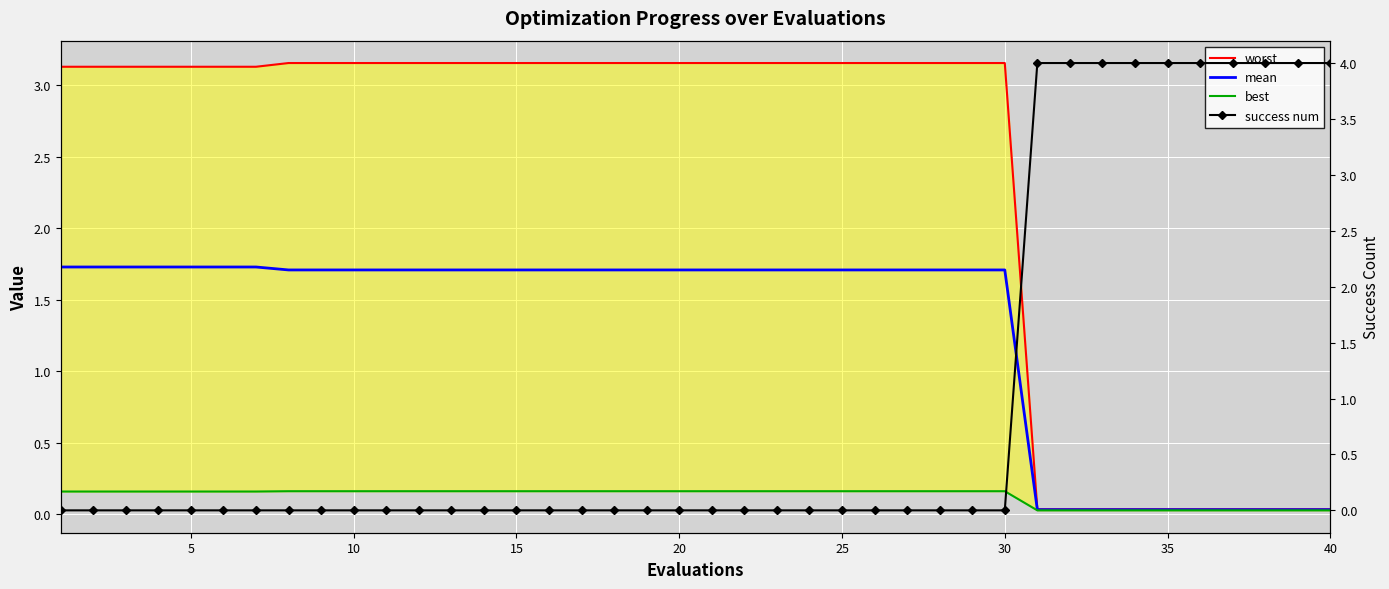

How many lines are shown in the chart?

4